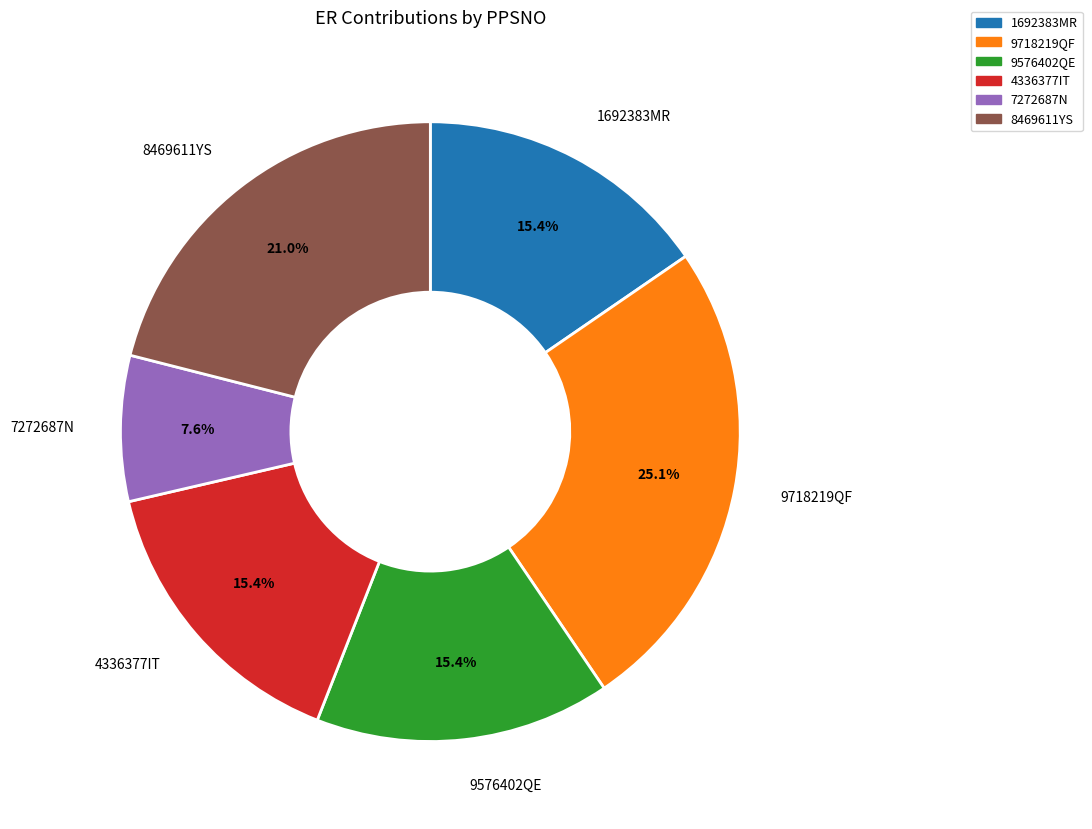

Does any single category account for the majority?

No